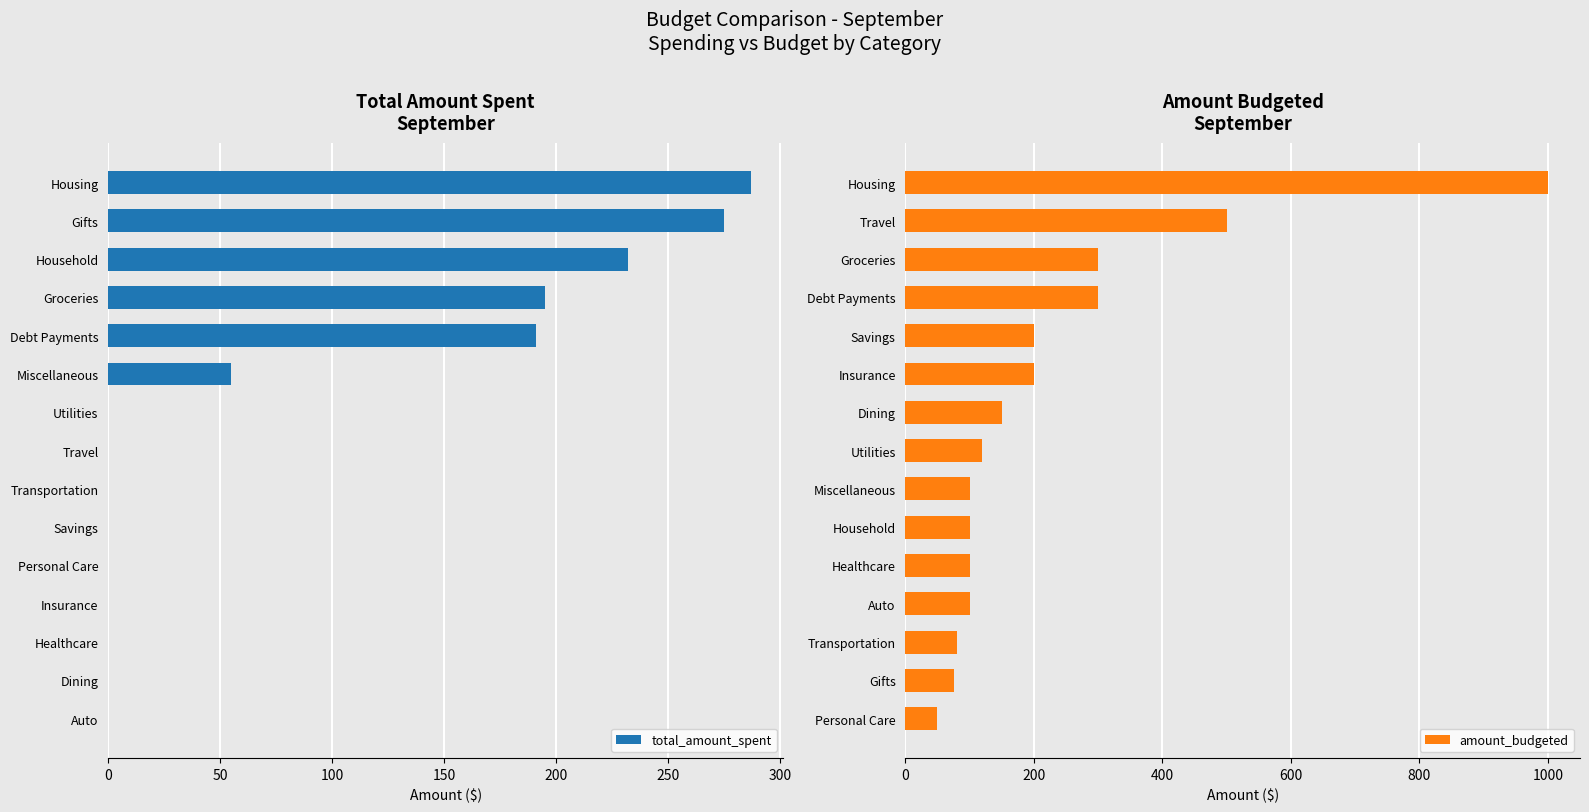

How many groups of bars are there?

15